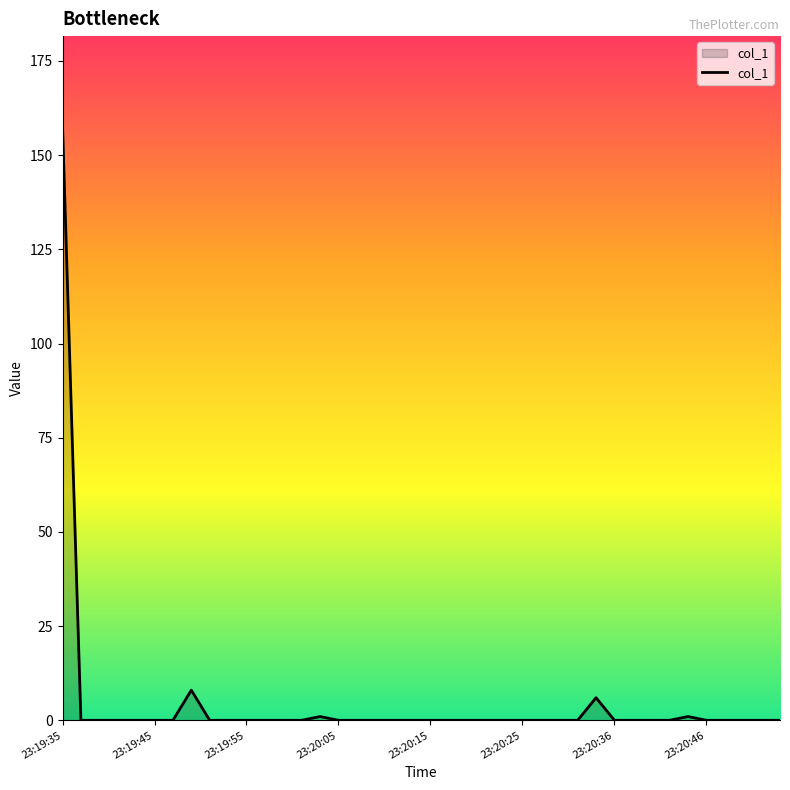

The value at 23:19:35 is 41.1. True or false?

False